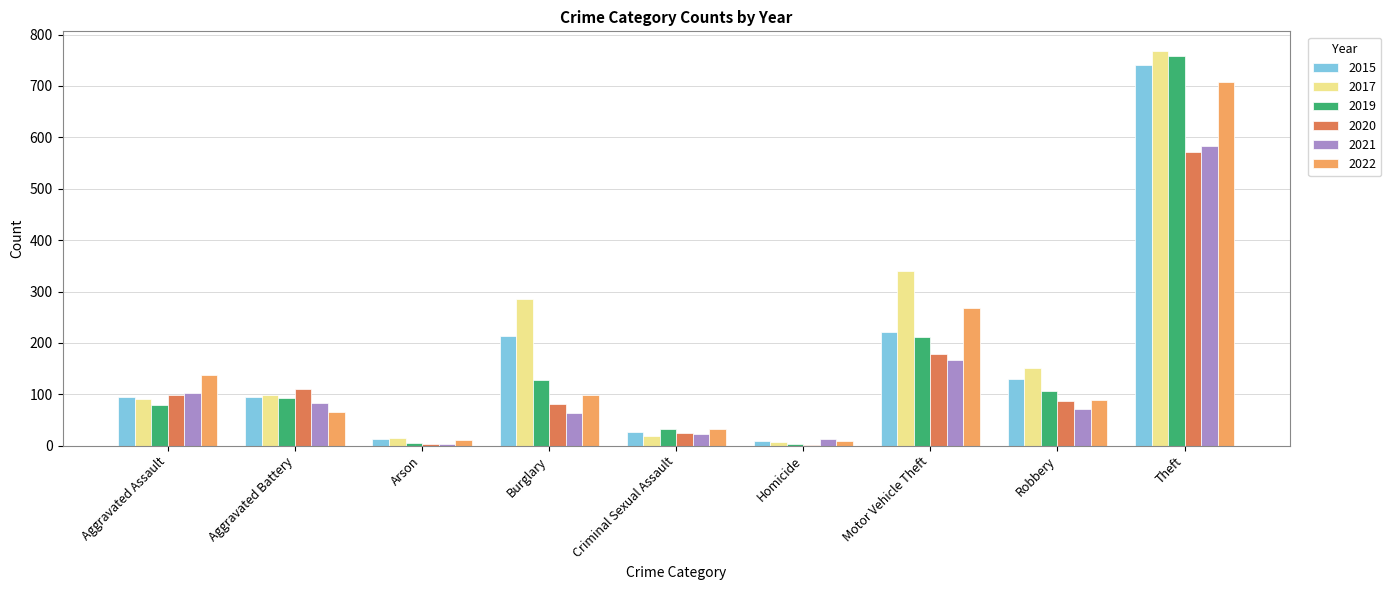

Which label corresponds to the largest value in the chart?

Theft